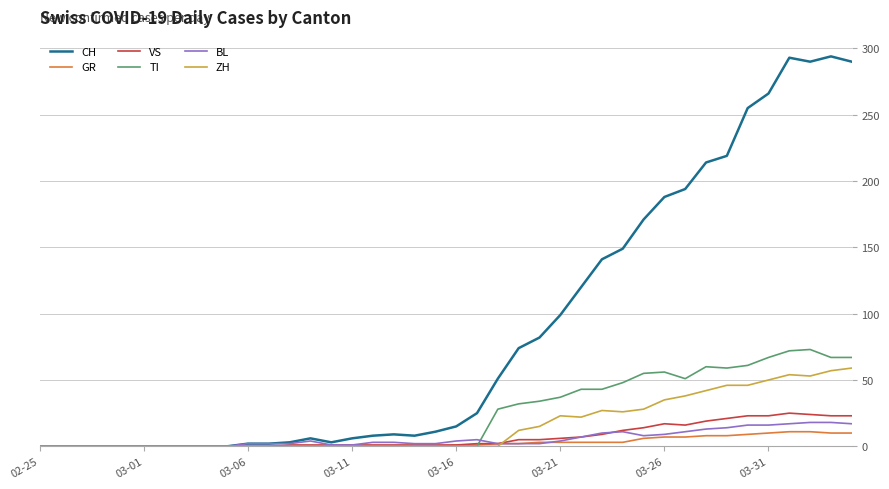

What is the greatest value displayed?

294